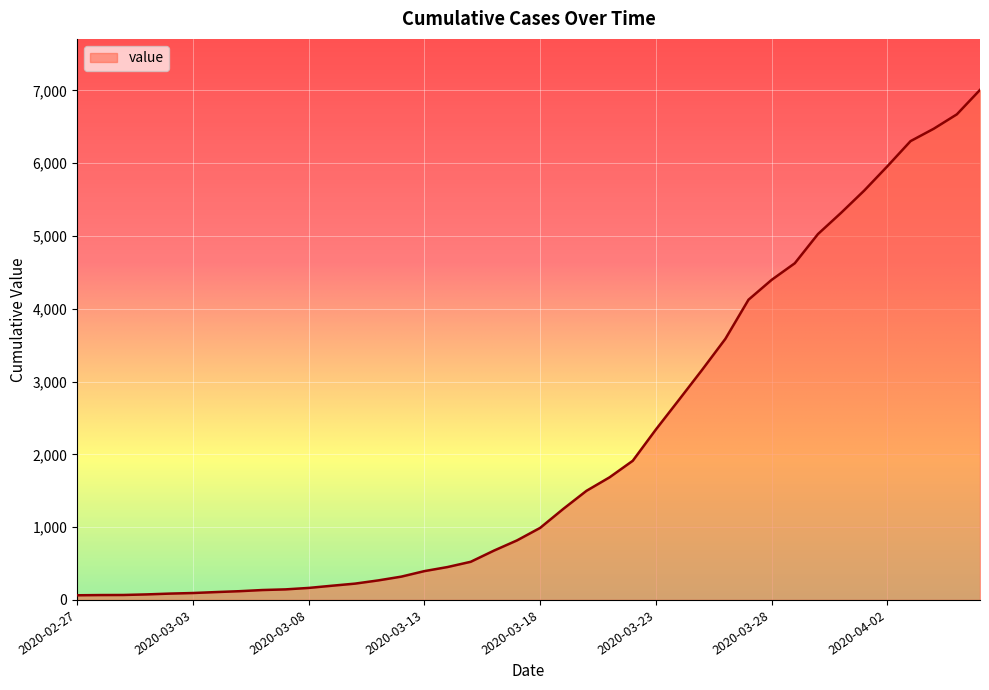

What is the difference between the maximum and minimum values?

6944